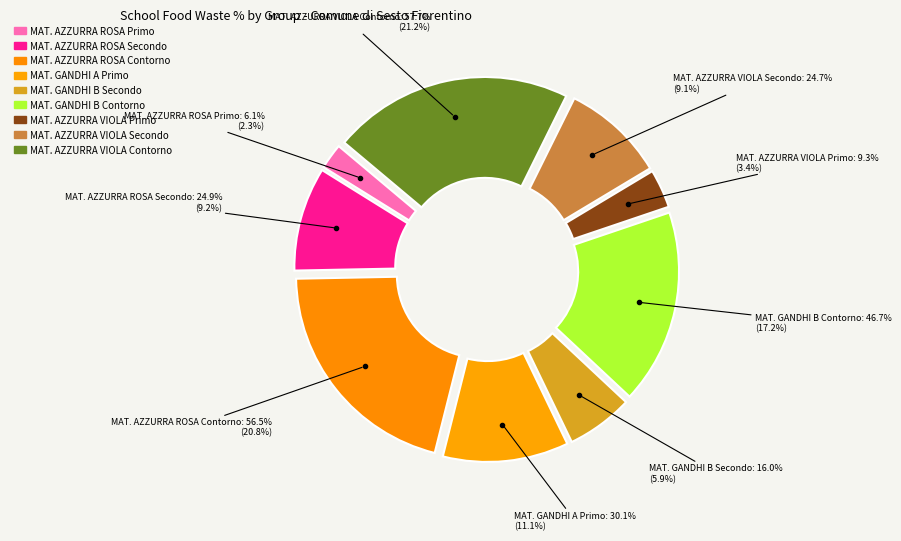

Rank the categories by value from highest to lowest.

MAT. AZZURRA VIOLA Contorno, MAT. AZZURRA ROSA Contorno, MAT. GANDHI B Contorno, MAT. GANDHI A Primo, MAT. AZZURRA ROSA Secondo, MAT. AZZURRA VIOLA Secondo, MAT. GANDHI B Secondo, MAT. AZZURRA VIOLA Primo, MAT. AZZURRA ROSA Primo